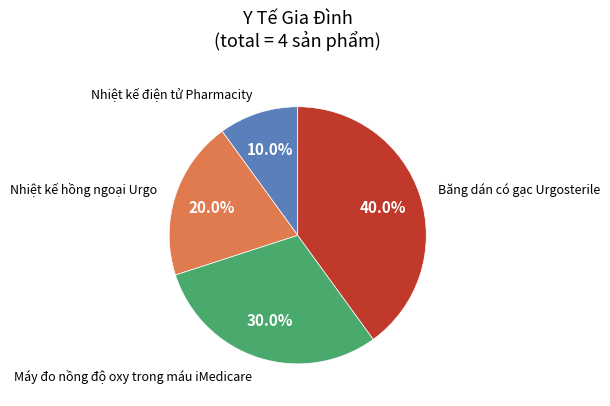

Is there any slice that represents more than half of the pie?

No